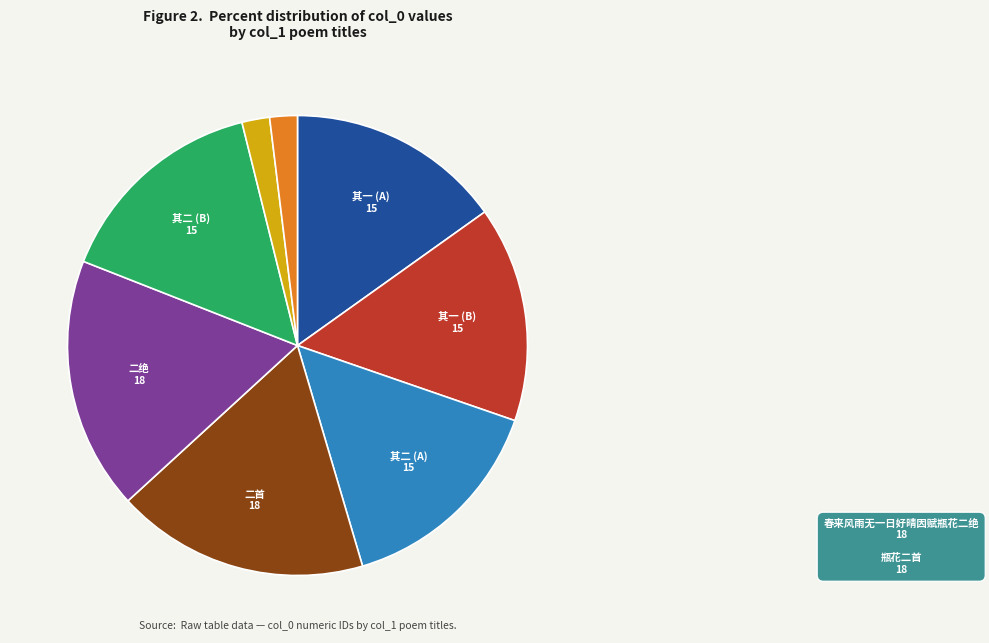

Is there any slice that represents more than half of the pie?

No